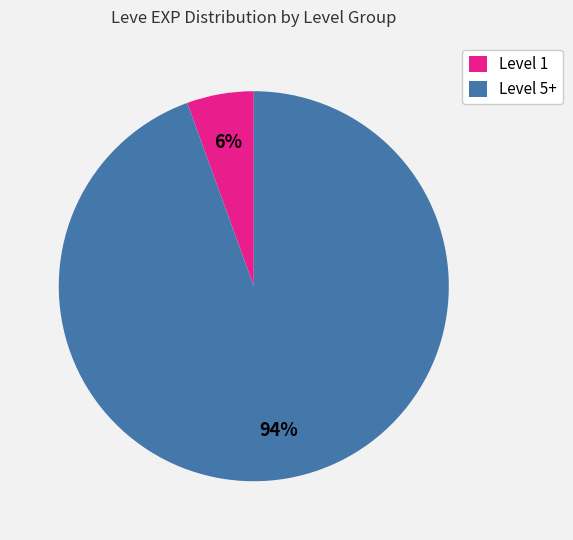

What is the smallest slice in the pie chart?

Level 1